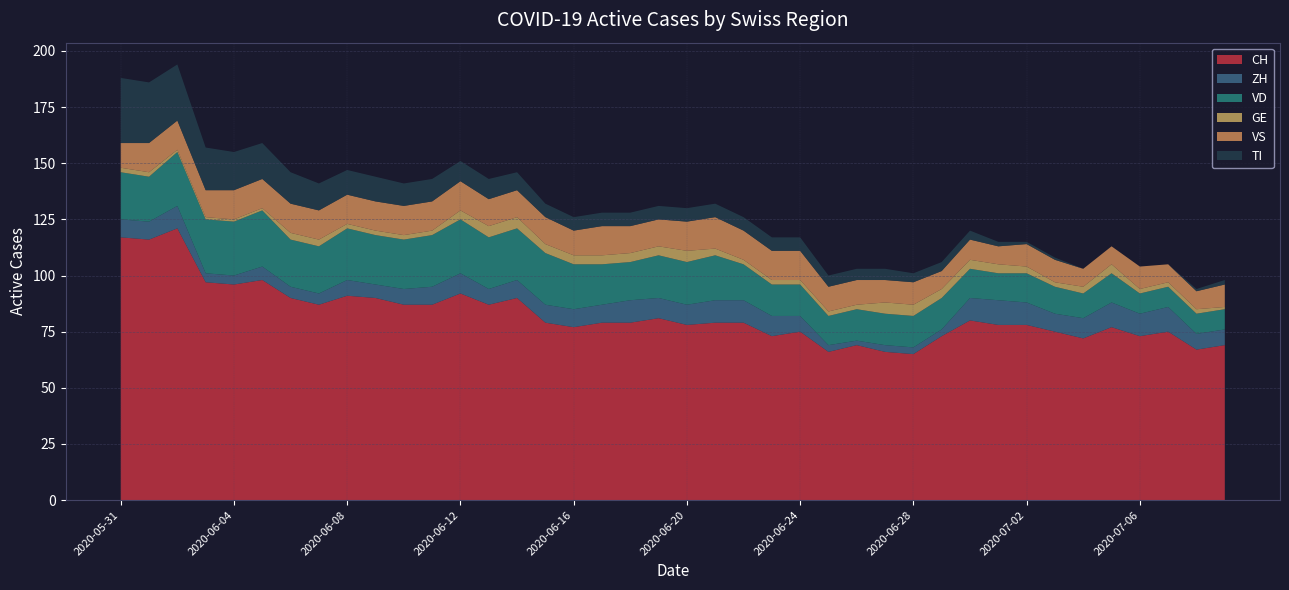

Reading left to right, what are all the values shown in this chart?

CH: 2020-05-31=117	2020-06-01=116	2020-06-02=121	2020-06-03=97	2020-06-04=96	2020-06-05=98	2020-06-06=90	2020-06-07=87	2020-06-08=91	2020-06-09=90	2020-06-10=87	2020-06-11=87	2020-06-12=92	2020-06-13=87	2020-06-14=90	2020-06-15=79	2020-06-16=77	2020-06-17=79	2020-06-18=79	2020-06-19=81	2020-06-20=78	2020-06-21=79	2020-06-22=79	2020-06-23=73	2020-06-24=75	2020-06-25=66	2020-06-26=69	2020-06-27=66	2020-06-28=65	2020-06-29=73	2020-06-30=80	2020-07-01=78	2020-07-02=78	2020-07-03=75	2020-07-04=72	2020-07-05=77	2020-07-06=73	2020-07-07=75	2020-07-08=67	2020-07-09=69
ZH: 2020-05-31=8	2020-06-01=8	2020-06-02=10	2020-06-03=4	2020-06-04=4	2020-06-05=6	2020-06-06=5	2020-06-07=5	2020-06-08=7	2020-06-09=6	2020-06-10=7	2020-06-11=8	2020-06-12=9	2020-06-13=7	2020-06-14=8	2020-06-15=8	2020-06-16=8	2020-06-17=8	2020-06-18=10	2020-06-19=9	2020-06-20=9	2020-06-21=10	2020-06-22=10	2020-06-23=9	2020-06-24=7	2020-06-25=3	2020-06-26=2	2020-06-27=3	2020-06-28=3	2020-06-29=3	2020-06-30=10	2020-07-01=11	2020-07-02=10	2020-07-03=8	2020-07-04=9	2020-07-05=11	2020-07-06=10	2020-07-07=11	2020-07-08=7	2020-07-09=7
VD: 2020-05-31=21	2020-06-01=20	2020-06-02=24	2020-06-03=24	2020-06-04=24	2020-06-05=25	2020-06-06=21	2020-06-07=21	2020-06-08=23	2020-06-09=22	2020-06-10=22	2020-06-11=23	2020-06-12=24	2020-06-13=23	2020-06-14=23	2020-06-15=23	2020-06-16=20	2020-06-17=18	2020-06-18=17	2020-06-19=19	2020-06-20=19	2020-06-21=20	2020-06-22=16	2020-06-23=14	2020-06-24=14	2020-06-25=13	2020-06-26=14	2020-06-27=14	2020-06-28=14	2020-06-29=14	2020-06-30=13	2020-07-01=12	2020-07-02=13	2020-07-03=12	2020-07-04=11	2020-07-05=13	2020-07-06=9	2020-07-07=9	2020-07-08=9	2020-07-09=9
GE: 2020-05-31=2	2020-06-01=2	2020-06-02=1	2020-06-03=1	2020-06-04=1	2020-06-05=1	2020-06-06=3	2020-06-07=3	2020-06-08=2	2020-06-09=2	2020-06-10=2	2020-06-11=2	2020-06-12=4	2020-06-13=5	2020-06-14=5	2020-06-15=4	2020-06-16=4	2020-06-17=4	2020-06-18=4	2020-06-19=4	2020-06-20=5	2020-06-21=3	2020-06-22=2	2020-06-23=2	2020-06-24=2	2020-06-25=2	2020-06-26=2	2020-06-27=5	2020-06-28=5	2020-06-29=4	2020-06-30=4	2020-07-01=4	2020-07-02=3	2020-07-03=2	2020-07-04=3	2020-07-05=4	2020-07-06=2	2020-07-07=2	2020-07-08=2	2020-07-09=1
VS: 2020-05-31=11	2020-06-01=13	2020-06-02=13	2020-06-03=12	2020-06-04=13	2020-06-05=13	2020-06-06=13	2020-06-07=13	2020-06-08=13	2020-06-09=13	2020-06-10=13	2020-06-11=13	2020-06-12=13	2020-06-13=12	2020-06-14=12	2020-06-15=12	2020-06-16=11	2020-06-17=13	2020-06-18=12	2020-06-19=12	2020-06-20=13	2020-06-21=14	2020-06-22=13	2020-06-23=13	2020-06-24=13	2020-06-25=11	2020-06-26=11	2020-06-27=10	2020-06-28=10	2020-06-29=8	2020-06-30=9	2020-07-01=8	2020-07-02=10	2020-07-03=10	2020-07-04=8	2020-07-05=8	2020-07-06=10	2020-07-07=8	2020-07-08=8	2020-07-09=10
TI: 2020-05-31=29	2020-06-01=27	2020-06-02=25	2020-06-03=19	2020-06-04=17	2020-06-05=16	2020-06-06=14	2020-06-07=12	2020-06-08=11	2020-06-09=11	2020-06-10=10	2020-06-11=10	2020-06-12=9	2020-06-13=9	2020-06-14=8	2020-06-15=6	2020-06-16=6	2020-06-17=6	2020-06-18=6	2020-06-19=6	2020-06-20=6	2020-06-21=6	2020-06-22=6	2020-06-23=6	2020-06-24=6	2020-06-25=5	2020-06-26=5	2020-06-27=5	2020-06-28=4	2020-06-29=4	2020-06-30=4	2020-07-01=2	2020-07-02=1	2020-07-03=1	2020-07-04=0	2020-07-05=0	2020-07-06=0	2020-07-07=0	2020-07-08=1	2020-07-09=2